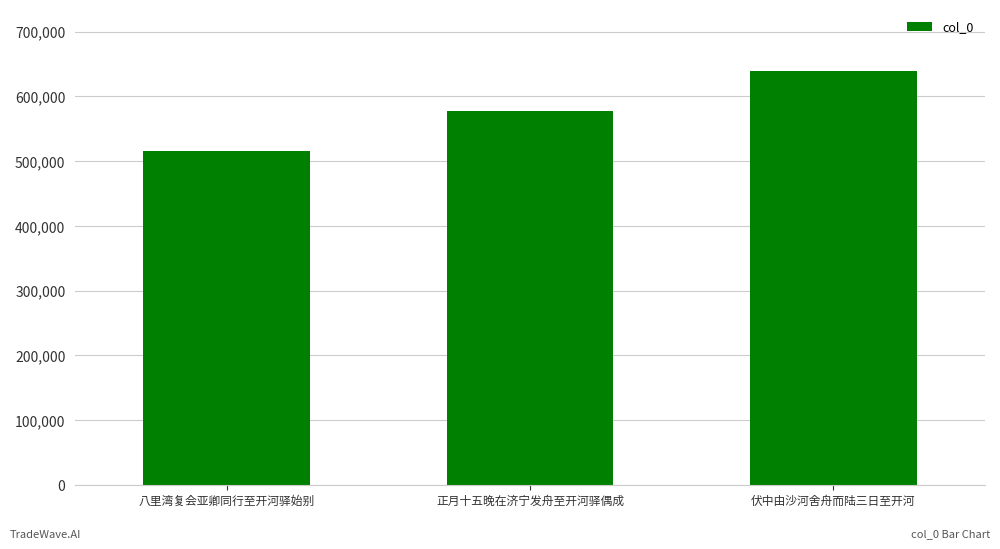

What is the sum of all values?

1730944